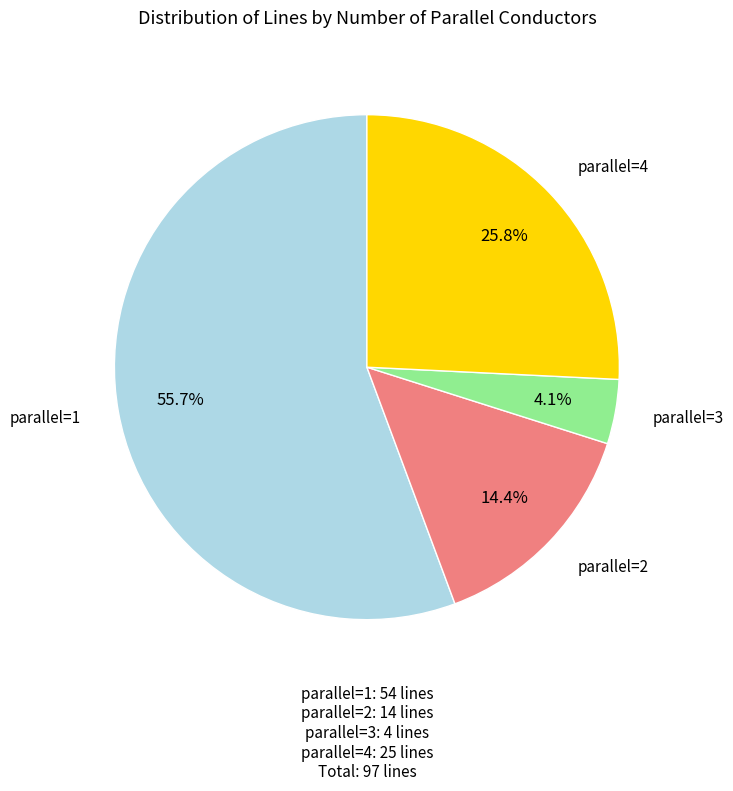

Does any single category account for the majority?

Yes